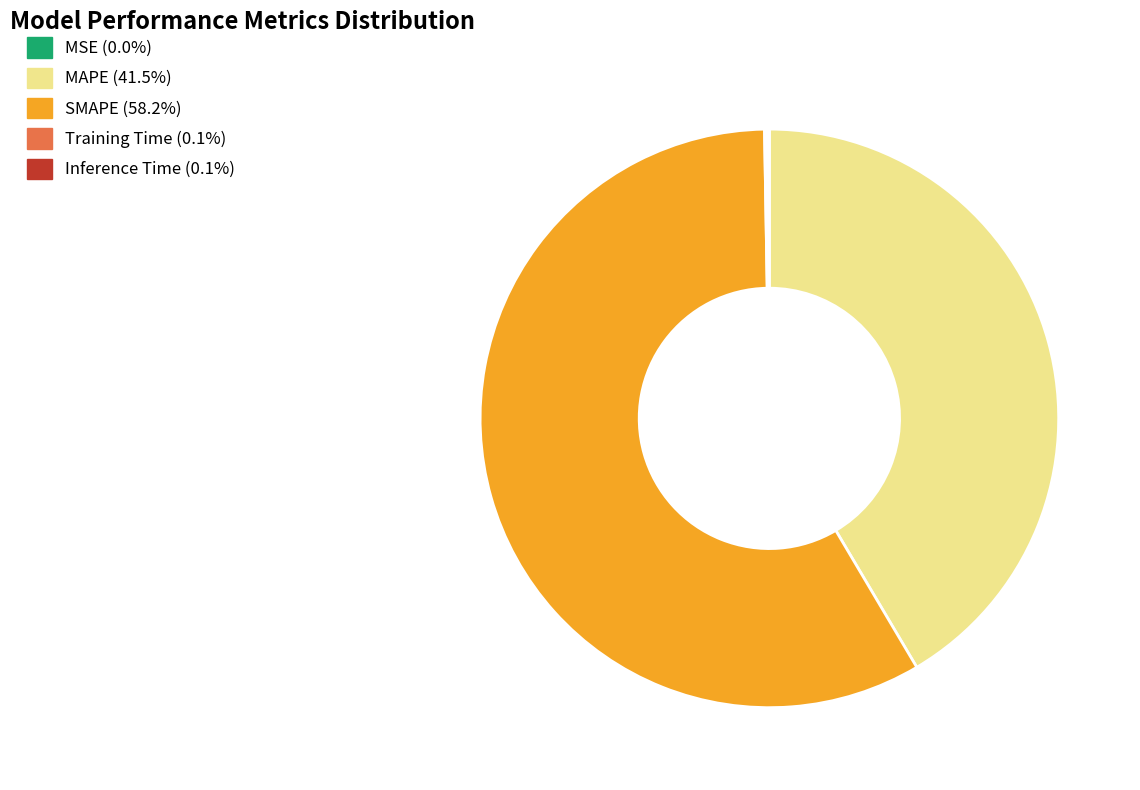

Does any single category account for the majority?

Yes